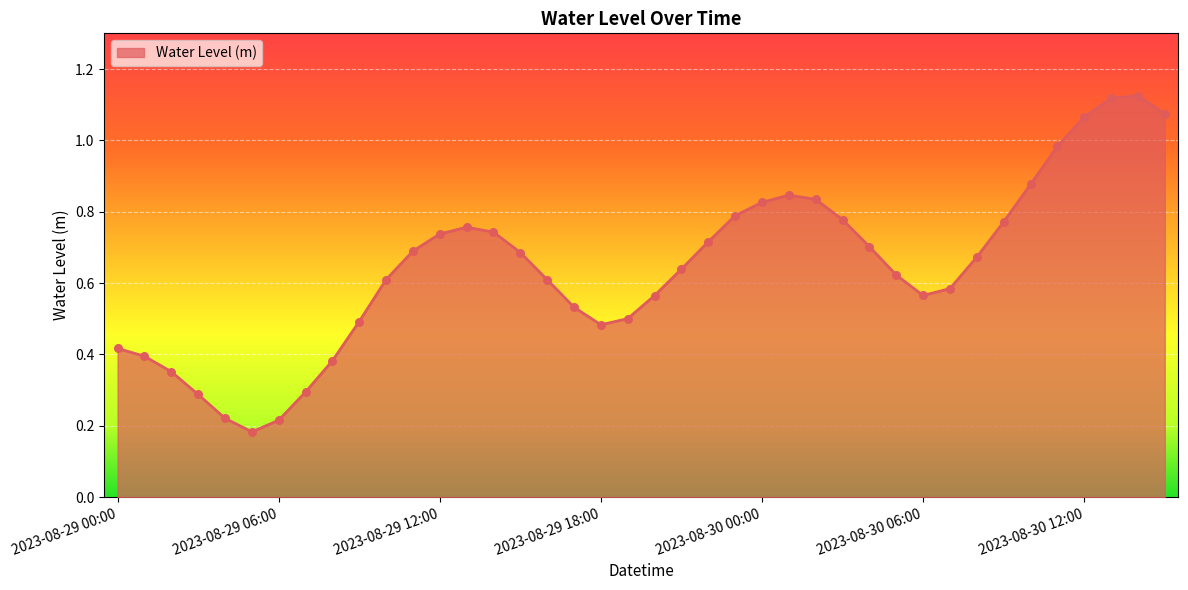

Does the chart have visible grid lines?

Yes